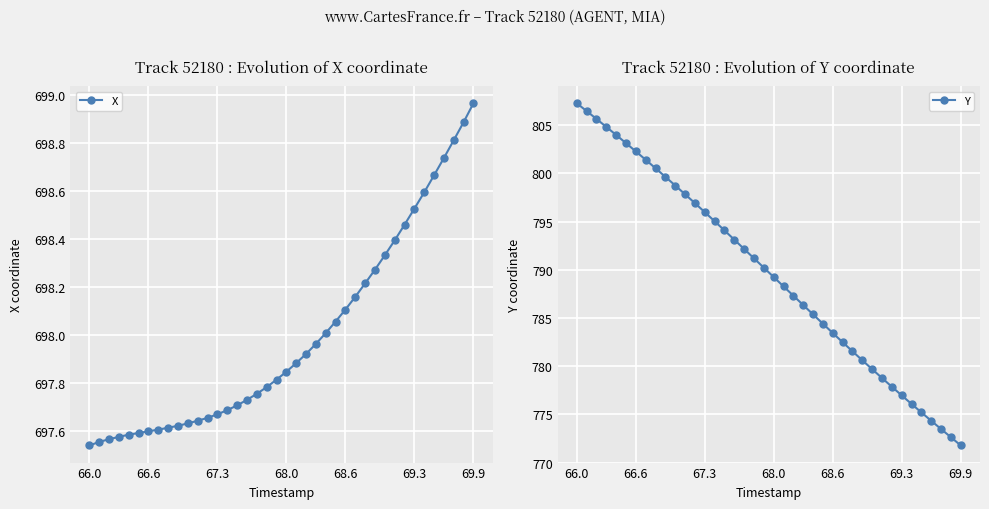

What is the difference between the second highest and second lowest values in the X series?

1.3